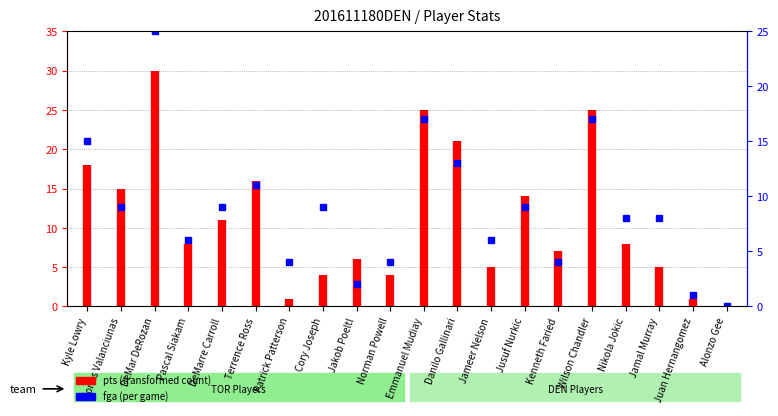

The chart shows a value of 26 at Kyle Lowry. True or false?

False